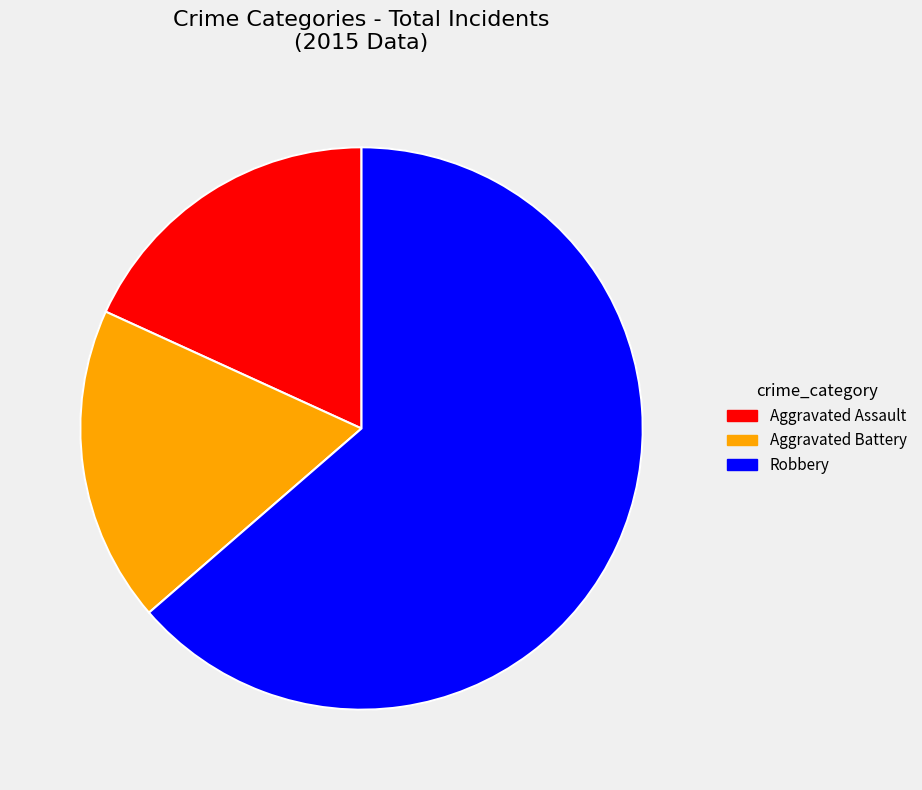

Is there a majority slice in this chart?

Yes